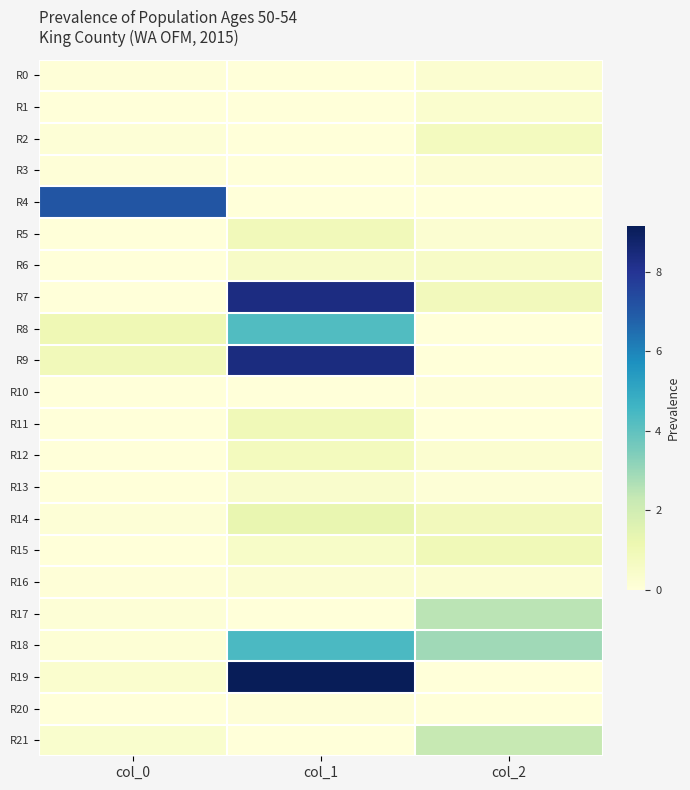

What is the spread (max minus min) of values at col_1?

9.2